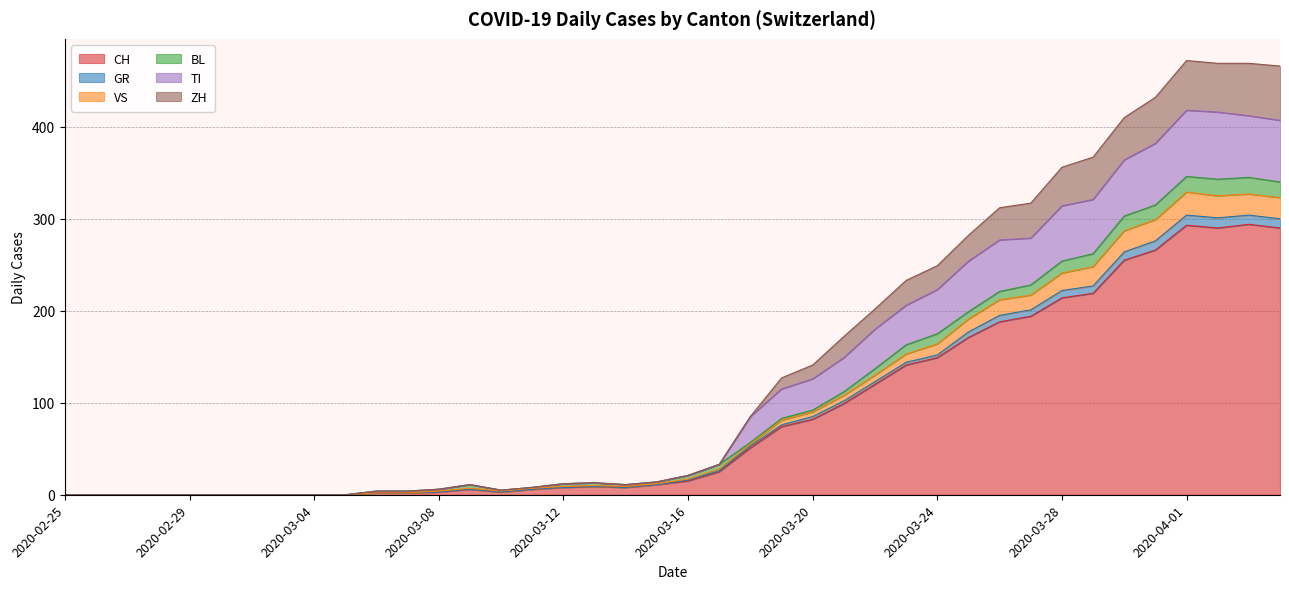

Does the chart have visible grid lines?

Yes